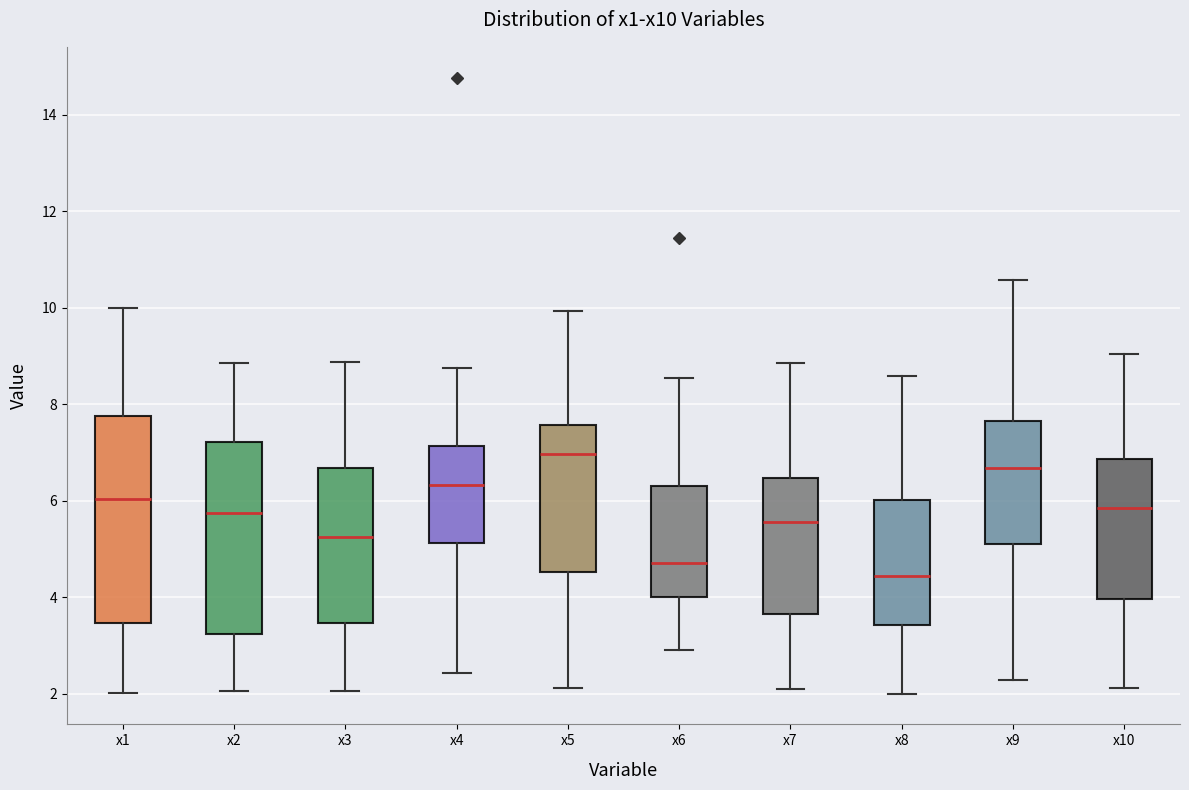

Where does the lower whisker of the box for x6 end on the y-axis? The values are not printed on the chart, so give them approximately, as read against the axis.

3.0